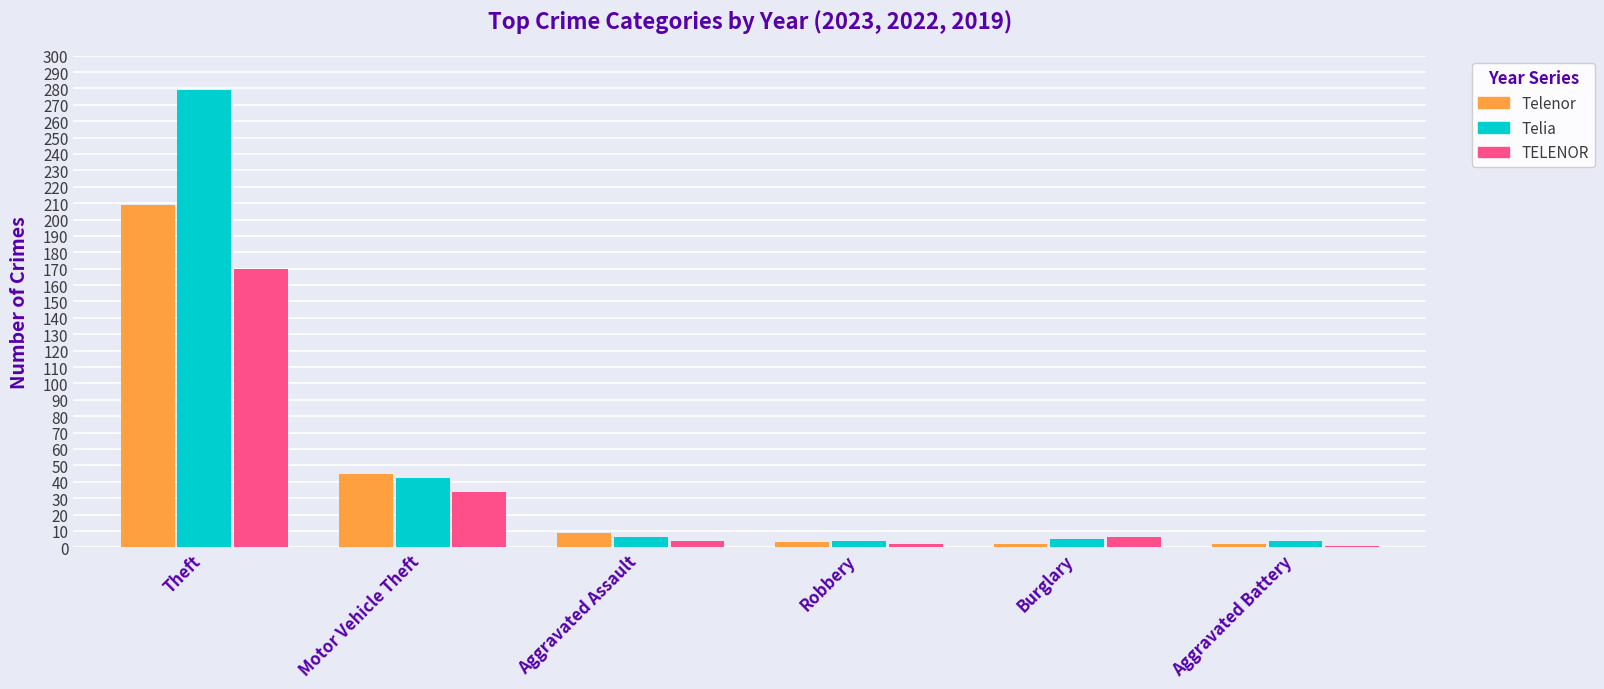

Where does the Telenor series first go above 9?

Theft